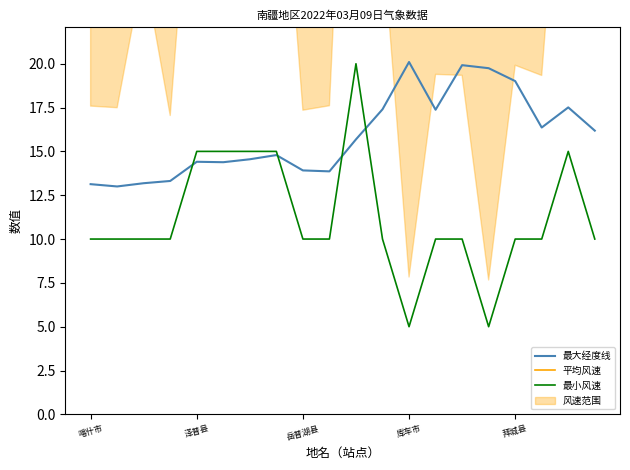

Where is 平均风速 nearest to the value 52?

6